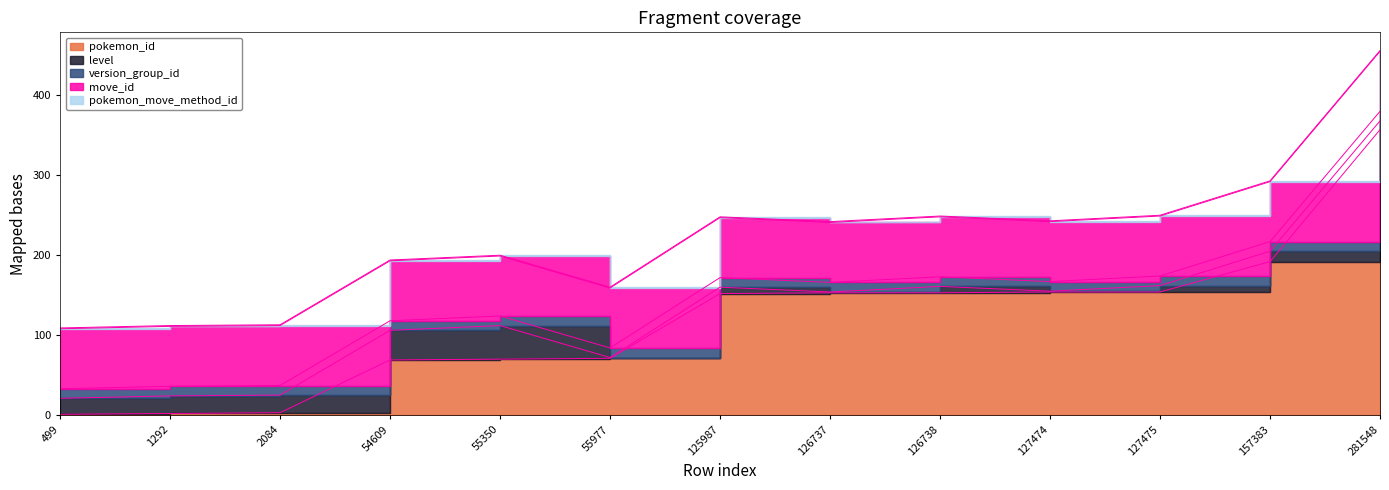

What is the average value of the level series?

15